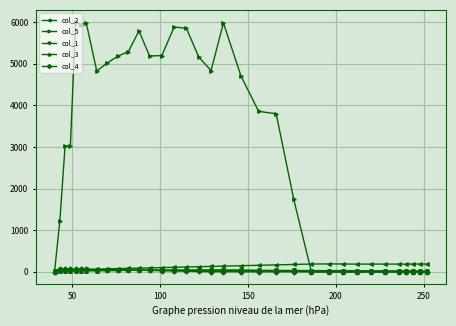

What is the sum of all col_3 values?

675.0